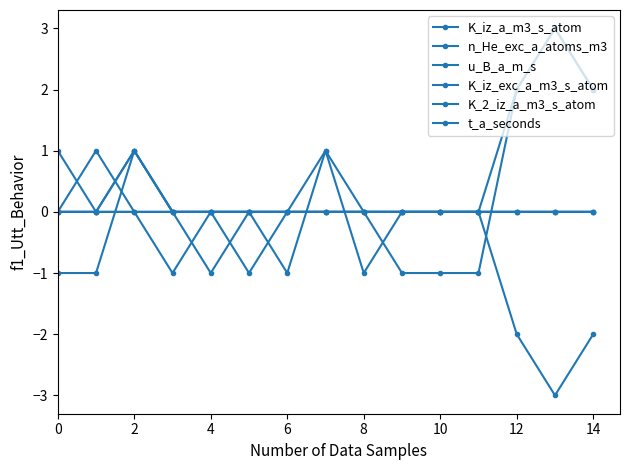

List the series in order of their peak value, highest first.

K_iz_a_m3_s_atom, n_He_exc_a_atoms_m3, K_iz_exc_a_m3_s_atom, K_2_iz_a_m3_s_atom, t_a_seconds, u_B_a_m_s